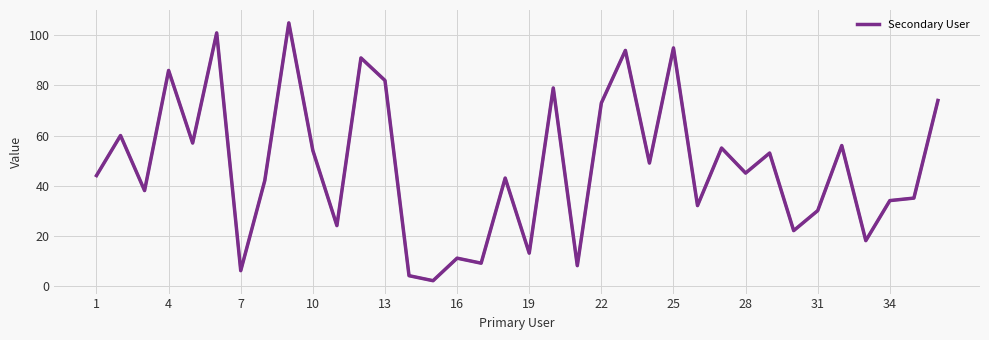

Reading left to right, list all the values displayed in this chart.

44	60	38	86	57	101	6	42	105	54	24	91	82	4	2	11	9	43	13	79	8	73	94	49	95	32	55	45	53	22	30	56	18	34	35	74